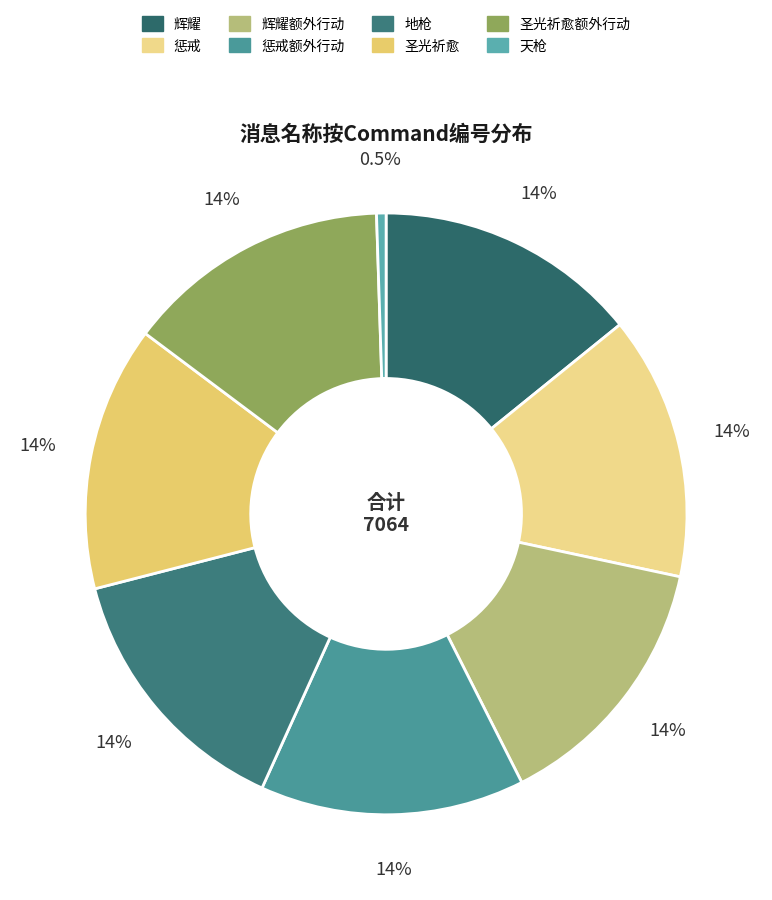

What percentage is the 圣光祈愈额外行动 slice, to the nearest percent?

14%